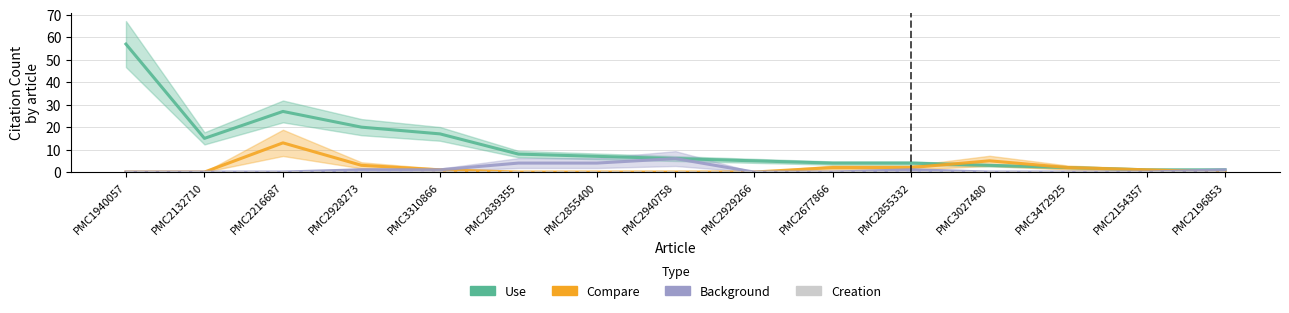

At which category is the sum across all series the highest?

PMC1940057